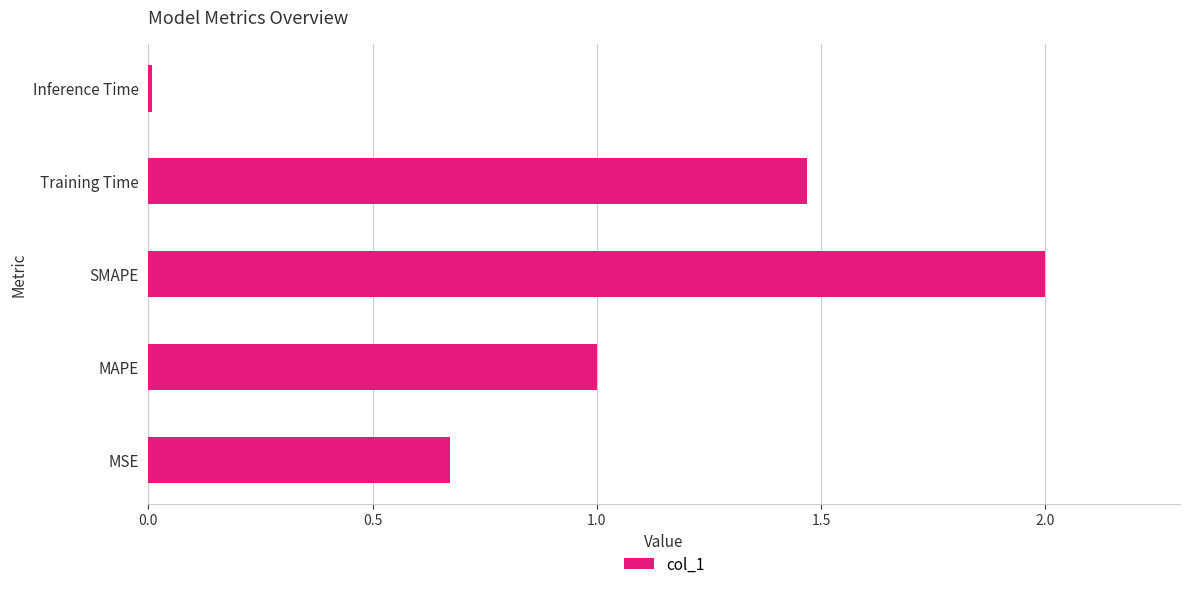

Is it true that the value at MSE is 1.2?

False